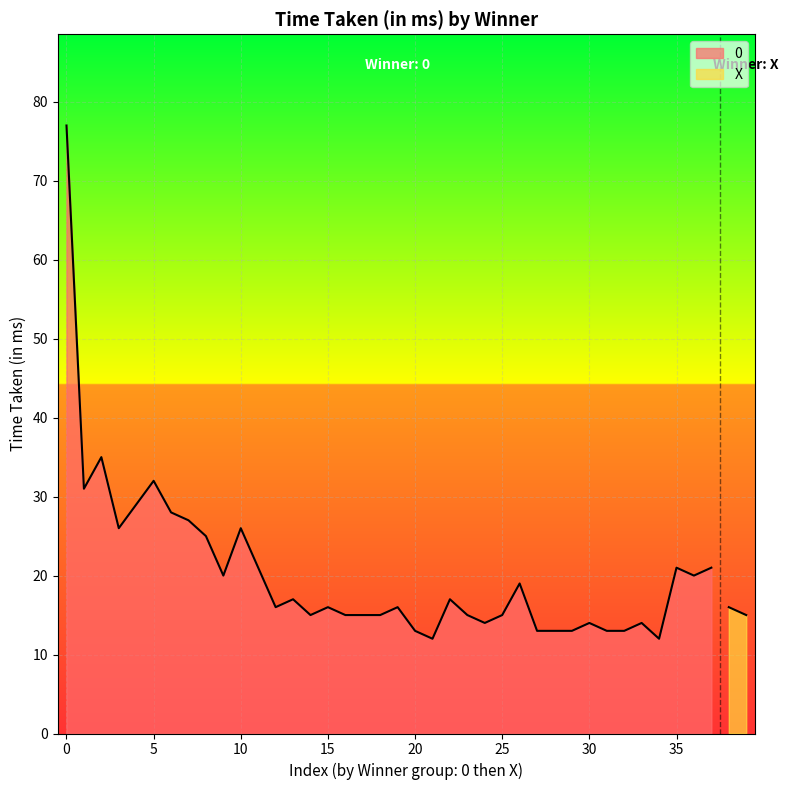

What is the difference between the maximum and minimum values?

65